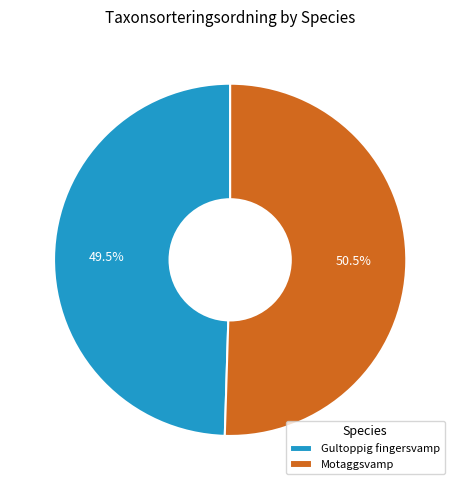

What percentage is NOT represented by Gultoppig fingersvamp?

50.5%